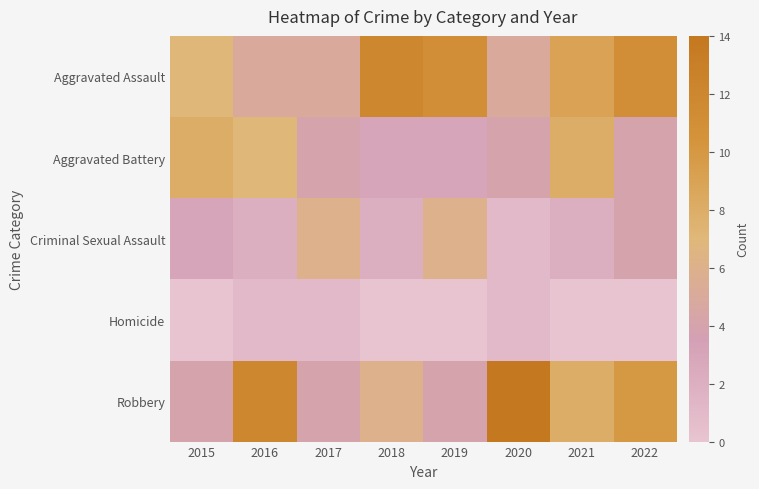

Reading right to left, what are all the values shown in this chart?

Aggravated Assault: 2022=11	2021=9	2020=5	2019=11	2018=12	2017=5	2016=5	2015=7
Aggravated Battery: 2022=4	2021=8	2020=4	2019=3	2018=3	2017=4	2016=7	2015=8
Criminal Sexual Assault: 2022=4	2021=2	2020=1	2019=6	2018=2	2017=6	2016=2	2015=3
Homicide: 2022=0	2021=0	2020=1	2019=0	2018=0	2017=1	2016=1	2015=0
Robbery: 2022=10	2021=8	2020=14	2019=4	2018=6	2017=4	2016=12	2015=4